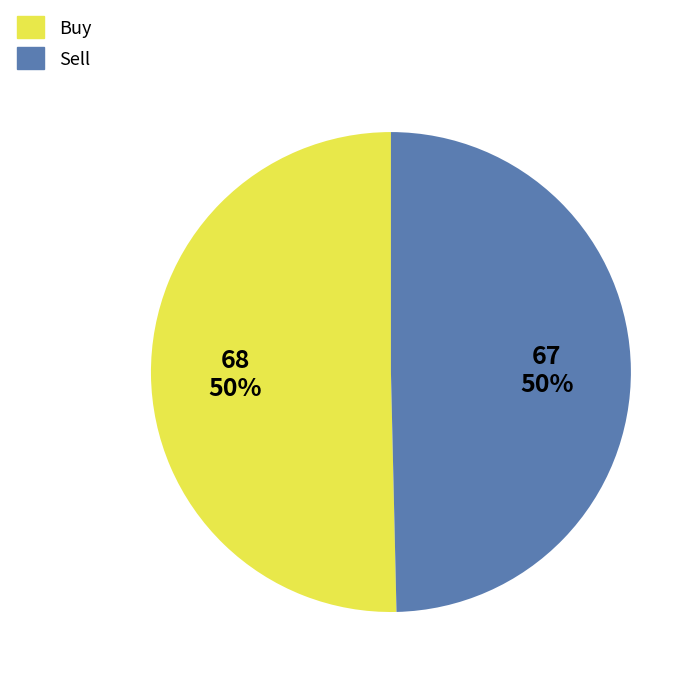

Do Sell and Buy together represent more than half of the pie?

Yes